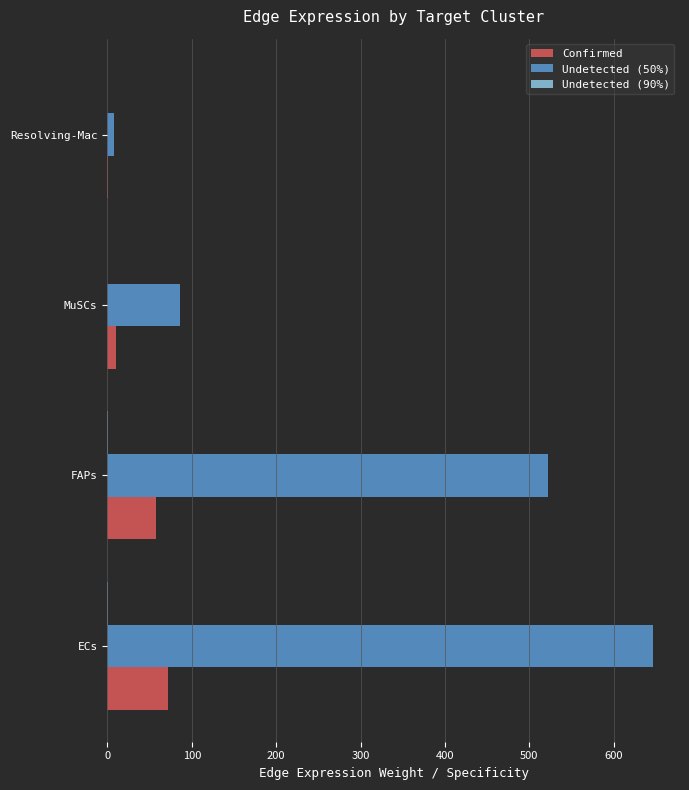

Which series has the largest total across all categories?

Undetected (50%)